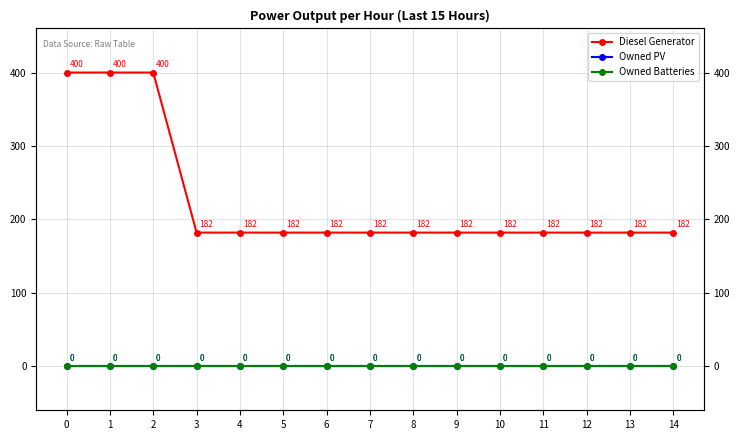

True or false: Owned PV and Owned Batteries cross at least once.

False